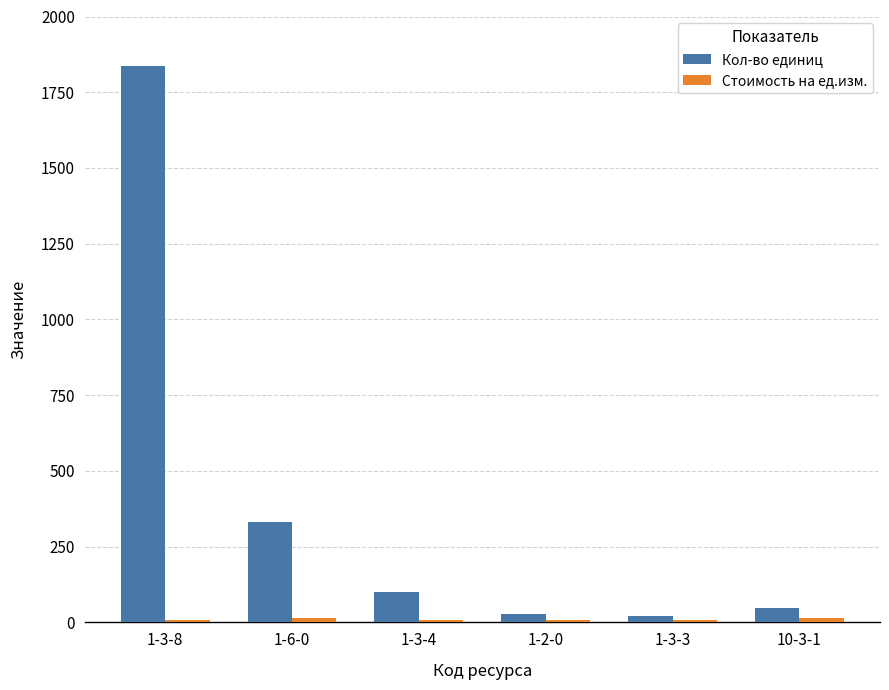

What is the greatest value displayed?

1837.4